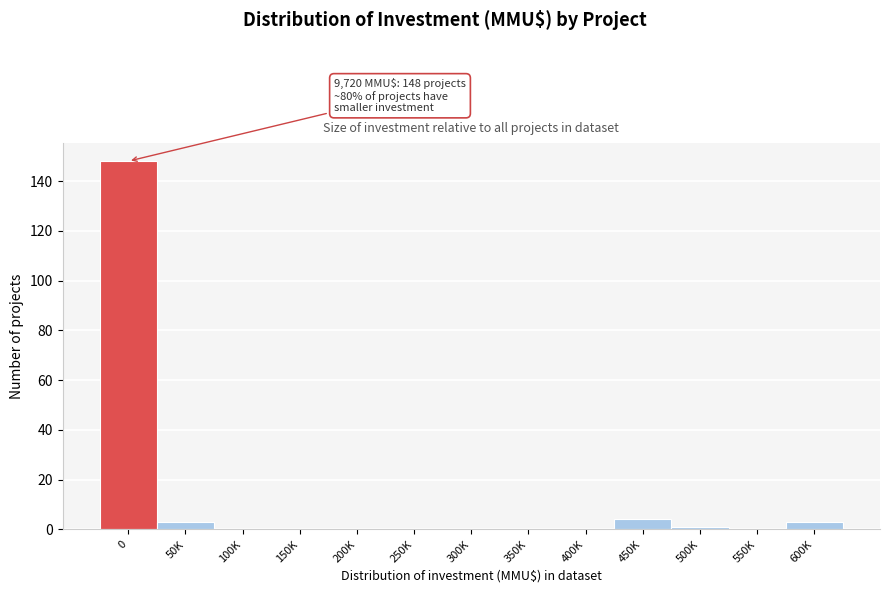

Reading left to right, what are all the values shown in this chart?

0=148	50K=3	100K=0	150K=0	200K=0	250K=0	300K=0	350K=0	400K=0	450K=4	500K=1	550K=0	600K=3